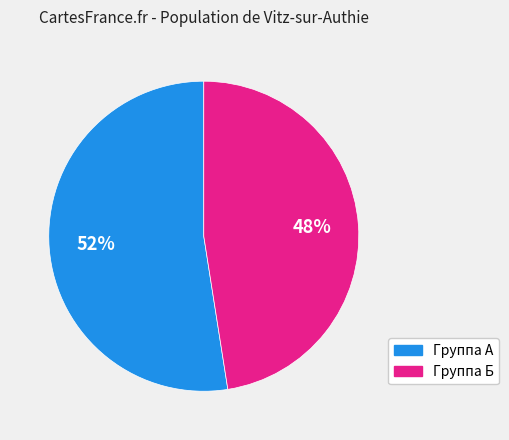

Is there a majority slice in this chart?

Yes